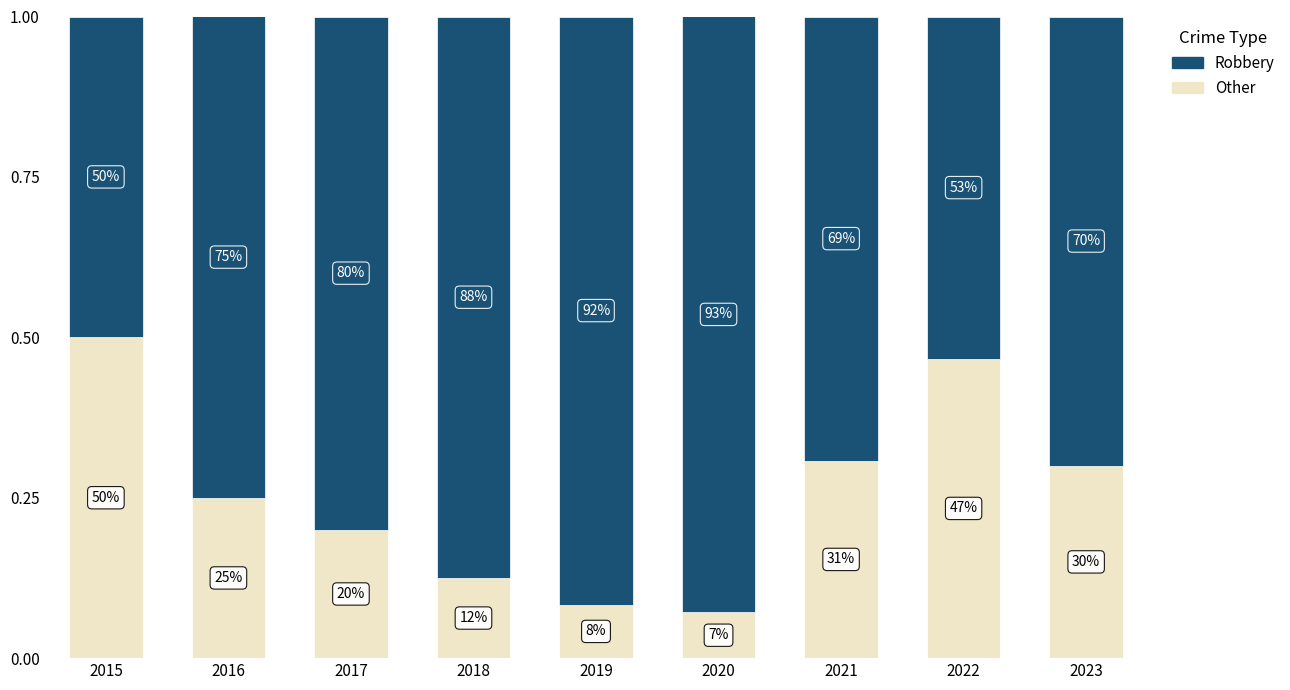

Rank the series at 2023 from highest to lowest value.

Robbery, Other